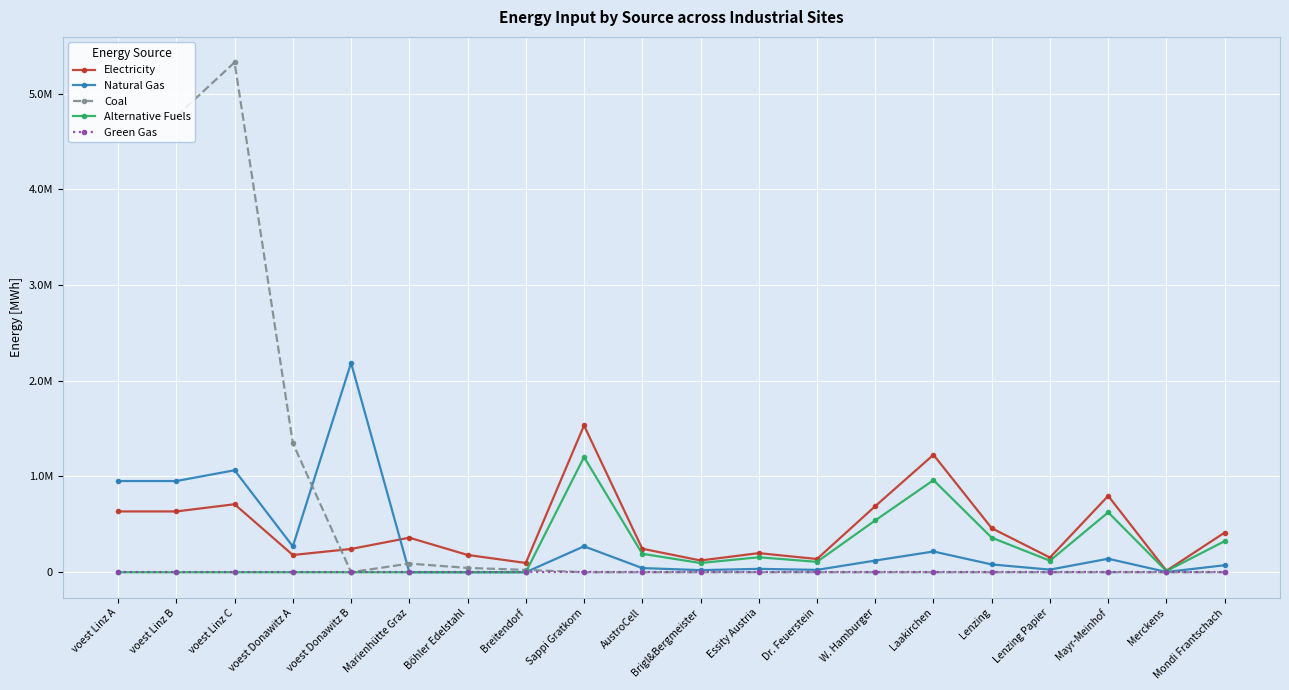

True or false: Green Gas has more than 0 interior local peaks.

False